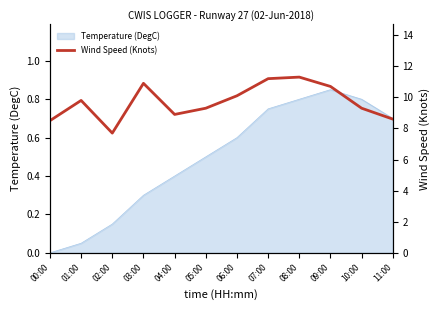

List the labels in order of value, smallest first.

02:00, 00:00, 11:00, 04:00, 05:00, 10:00, 01:00, 06:00, 09:00, 03:00, 07:00, 08:00